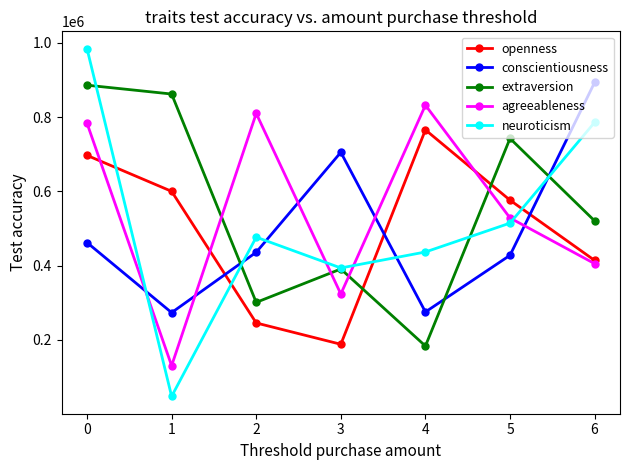

How many lines are shown in the chart?

5